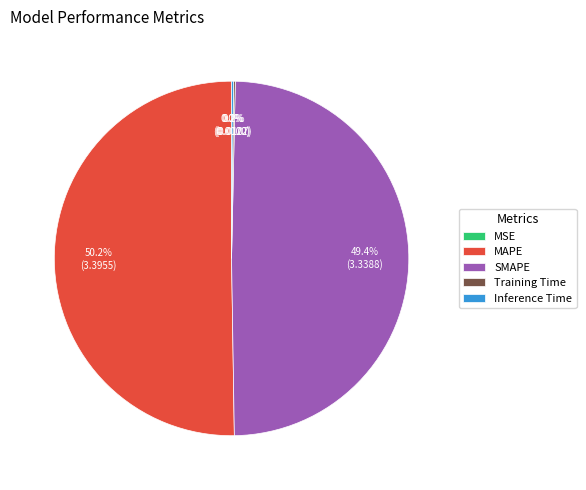

What percentage is NOT represented by MAPE?

49.8%